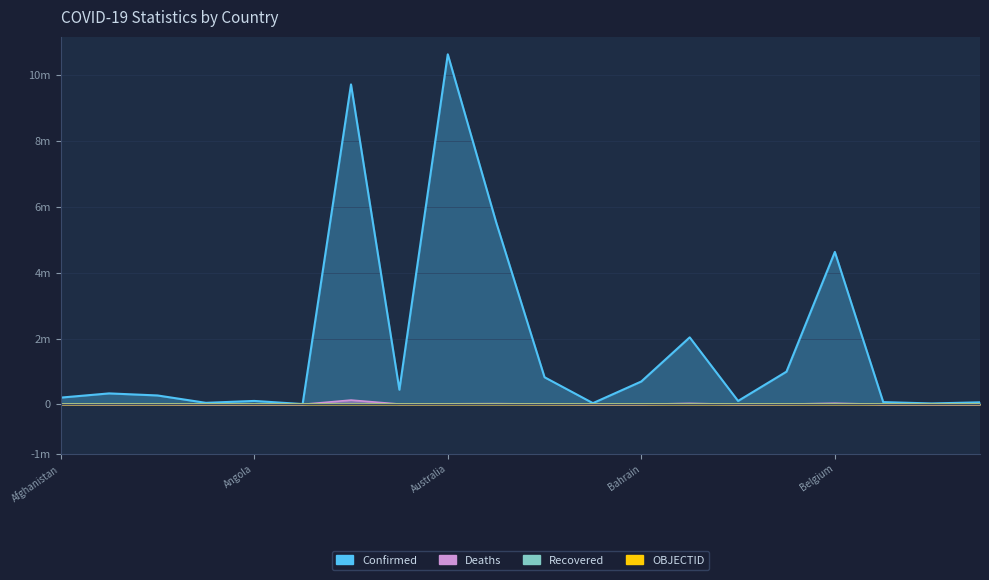

How many data points in Confirmed are less than 333305?

10